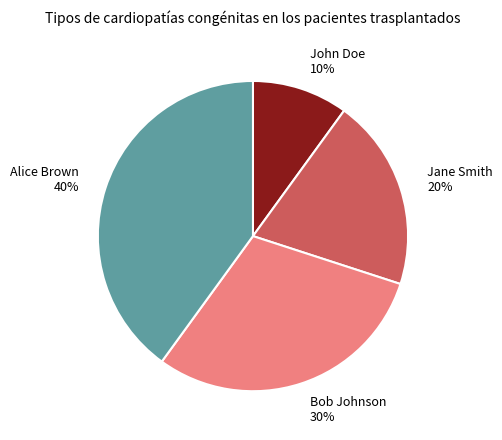

What is the ratio of the value at Jane Smith to the value at John Doe?

2.0